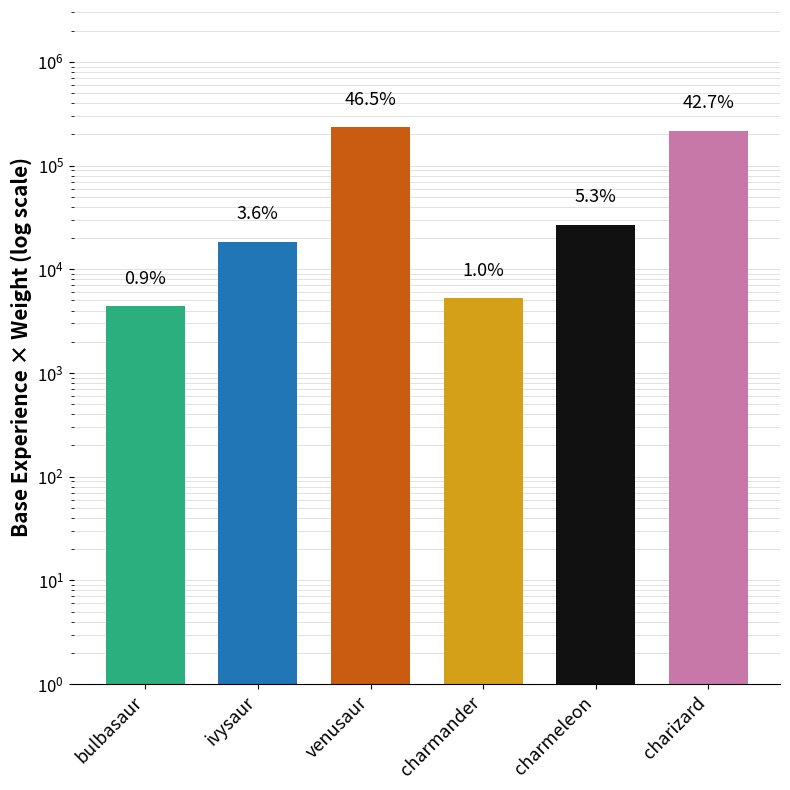

Reading right to left, list all the values displayed in this chart.

216600	26980	5270	236000	18460	4416